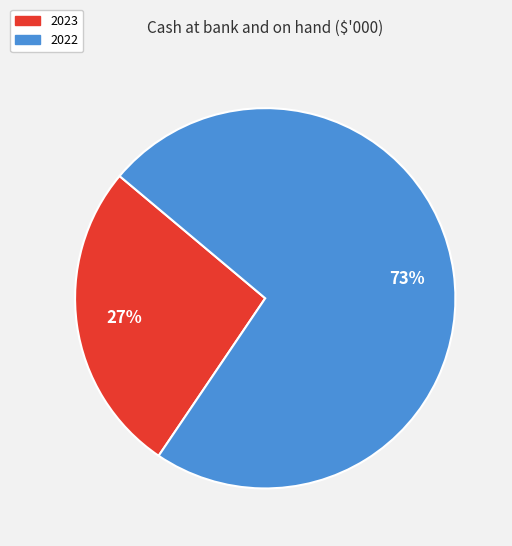

To the nearest percent, what percentage of the pie is 2023?

27%